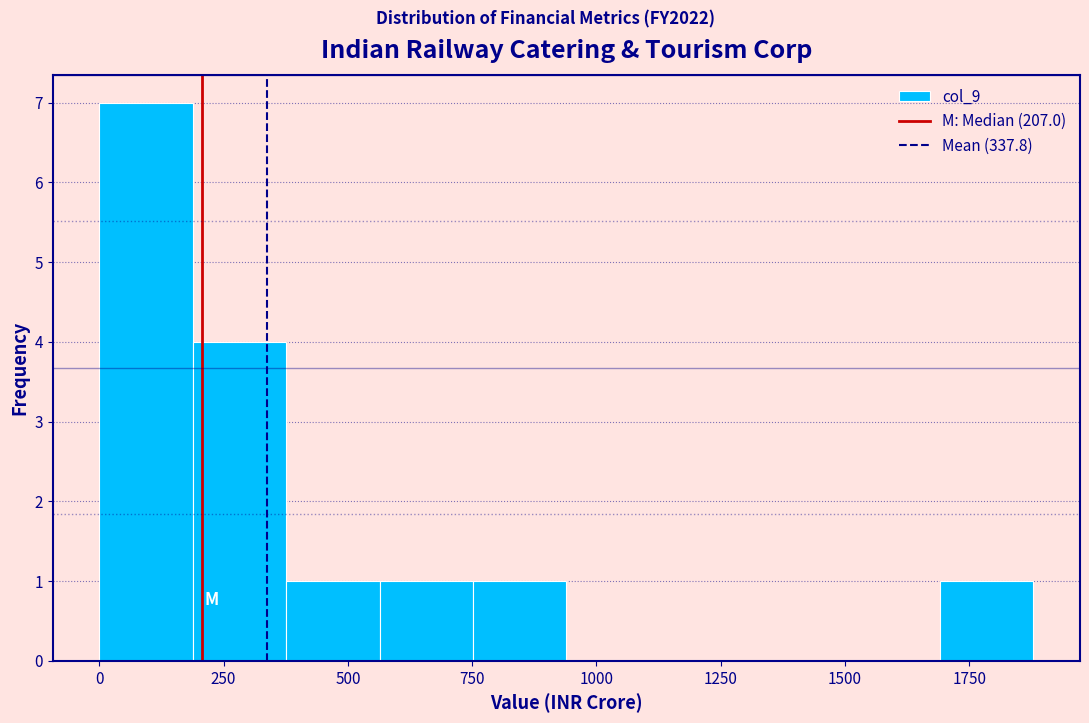

Around what value on the x-axis is the tallest bar? Give the approximate position of its centre, as read against the axis.

100